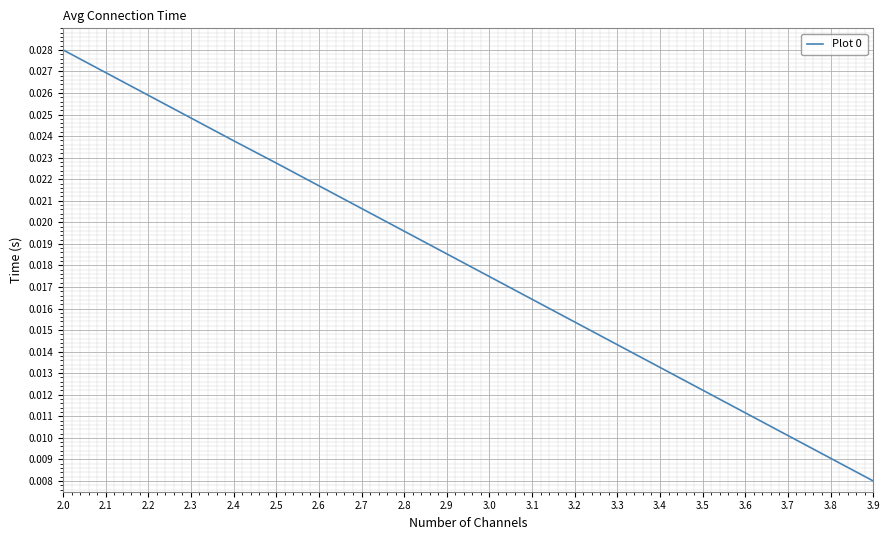

List the labels in order of value, smallest first.

3.9, 3.8, 3.7, 3.6, 3.5, 3.4, 3.3, 3.2, 3.1, 3.0, 2.9, 2.8, 2.7, 2.6, 2.5, 2.4, 2.3, 2.2, 2.1, 2.0